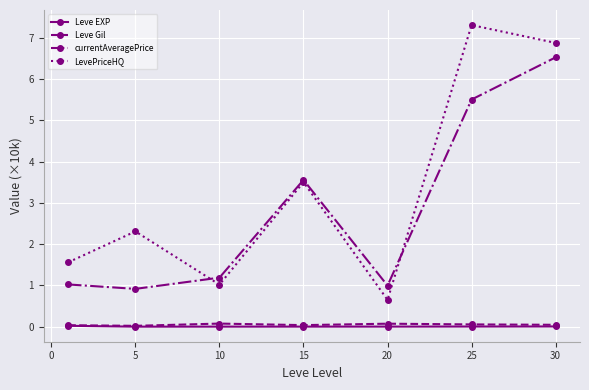

Does the chart have visible grid lines?

Yes